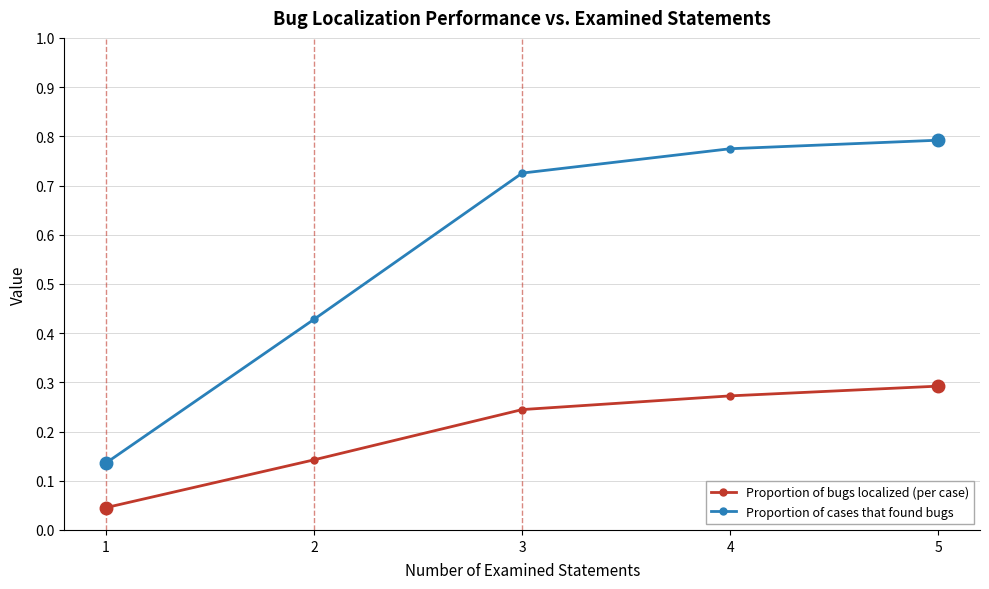

The Proportion of bugs localized (per case) series shows 0.1 at 1. True or false?

False